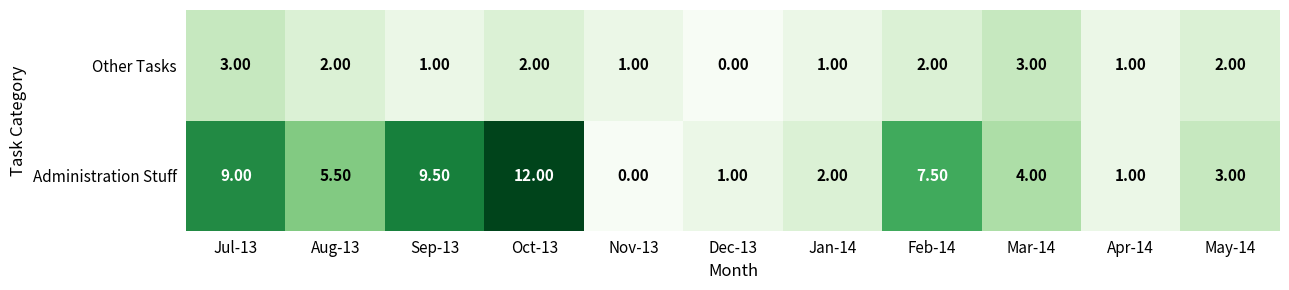

How many data points does each series have?

11